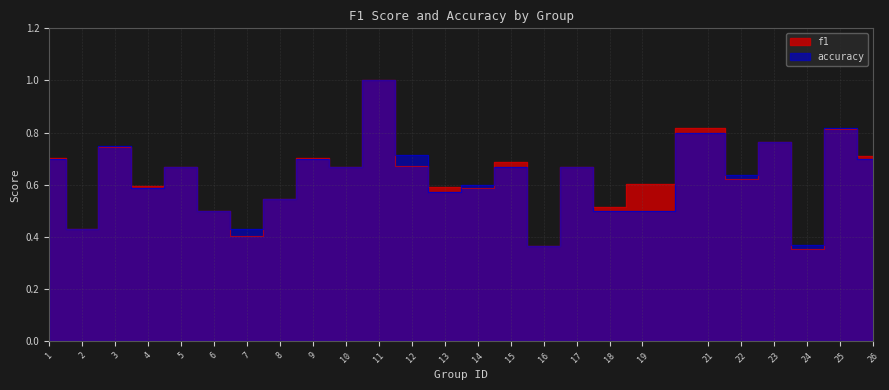

Where is the first local minimum for accuracy?

2